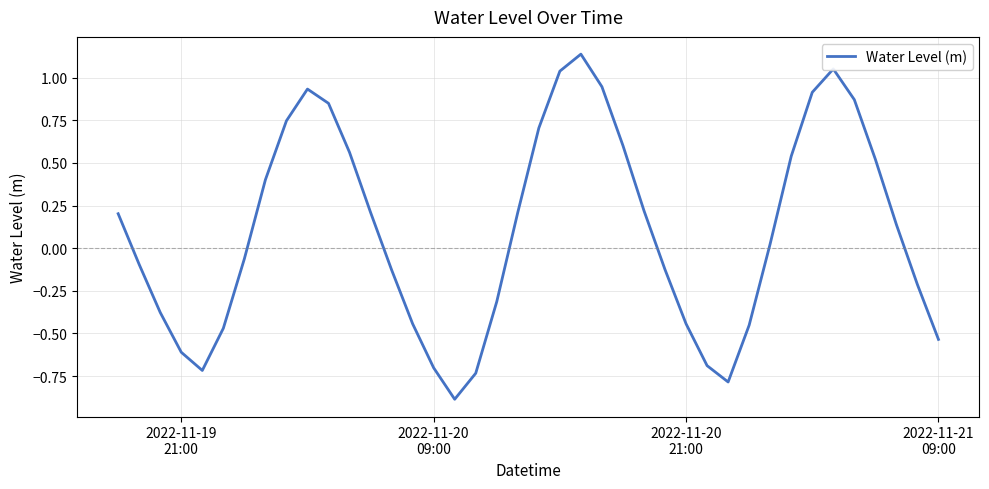

What is the minimum value shown in the chart?

-0.9